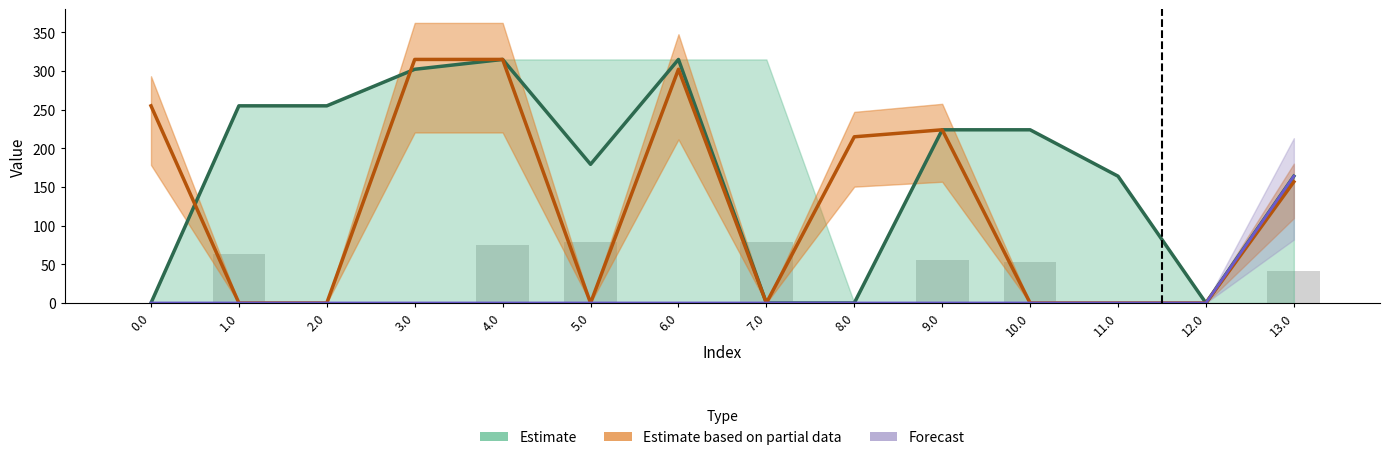

The chart shows a value of 56.0 at 9.0. True or false?

True